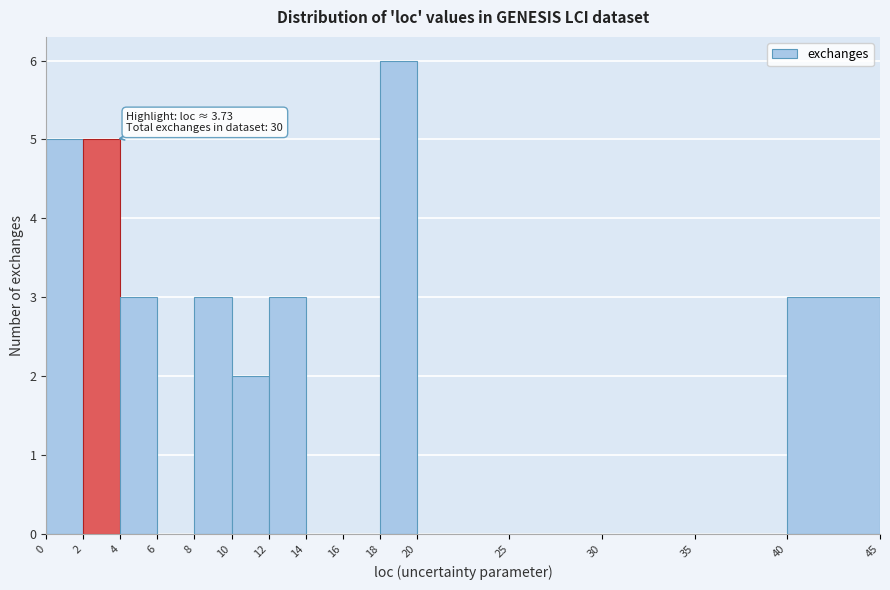

Over which range of the x-axis is the bar tallest?

18 to 20